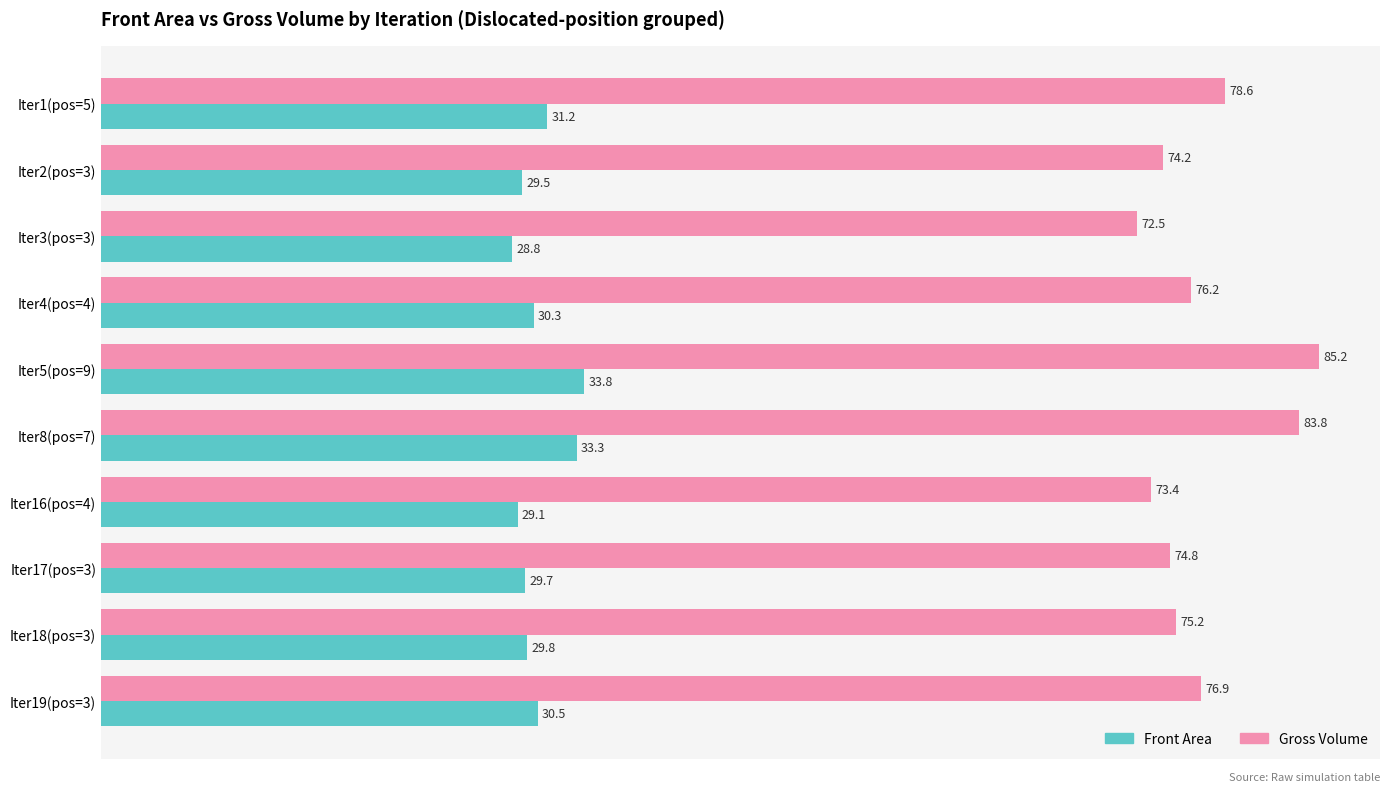

What is the sum of the Front Area values at Iter5(pos=9) and Iter2(pos=3)?

63.3